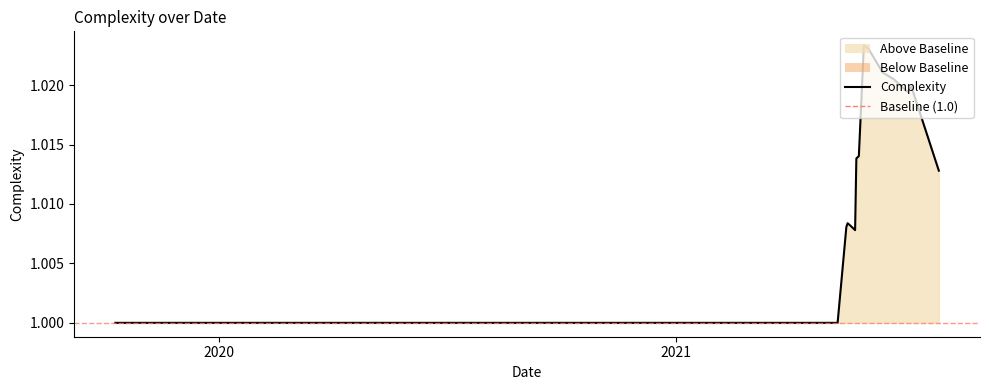

The chart shows a value of 1.4 at 2019. True or false?

False